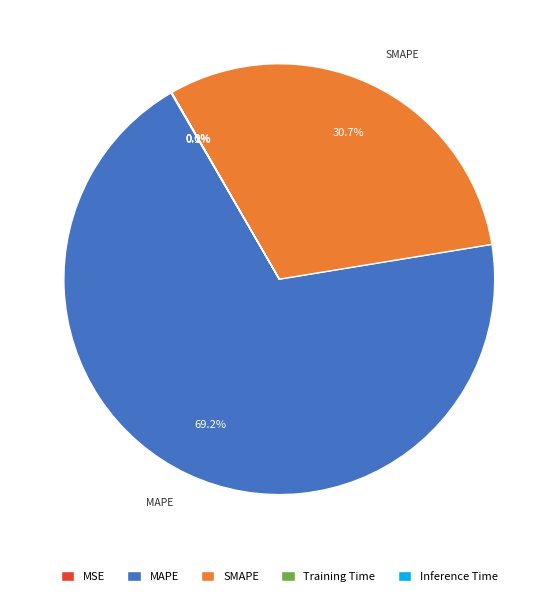

Is there a majority slice in this chart?

Yes